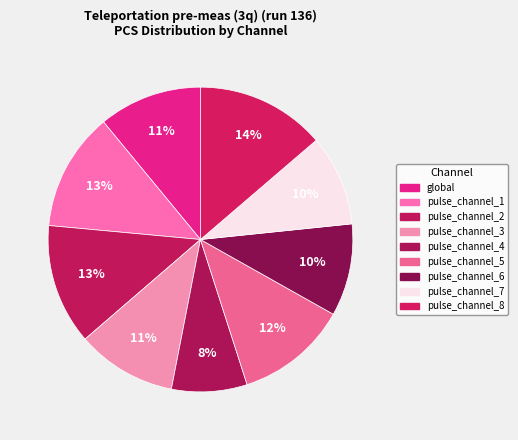

Which category has the biggest portion of the pie?

pulse_channel_8